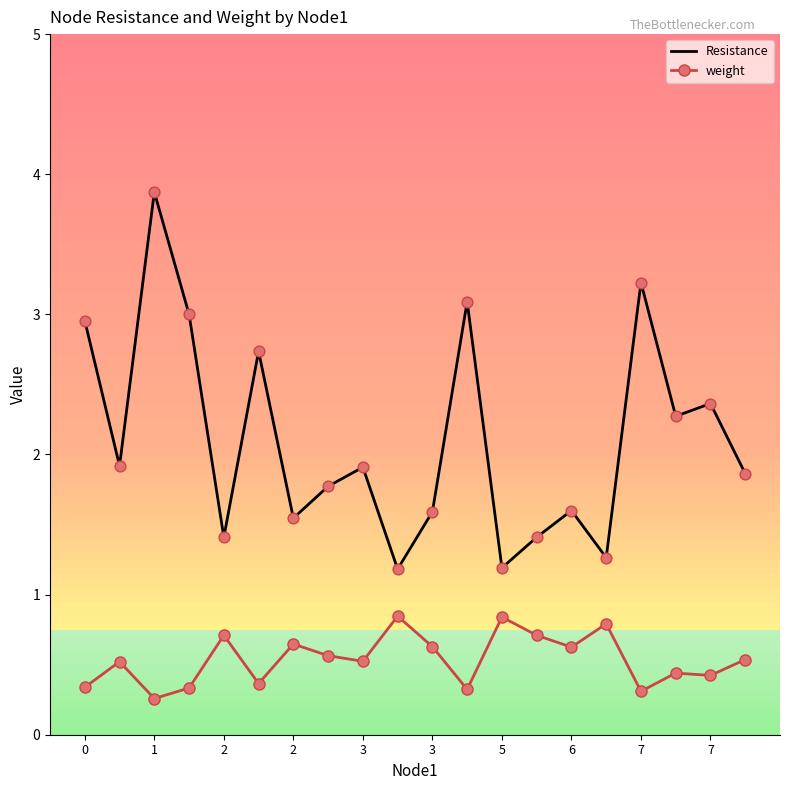

Which series has the largest total across all categories?

Resistance